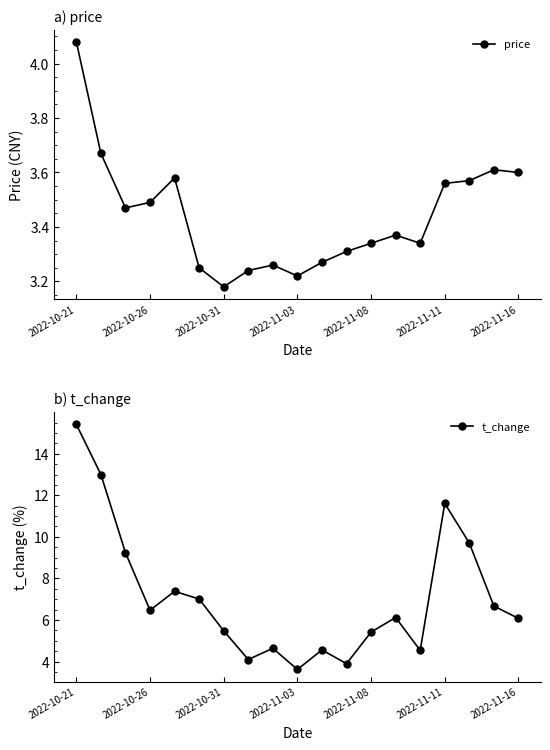

What is the sum of all t_change values?

134.9